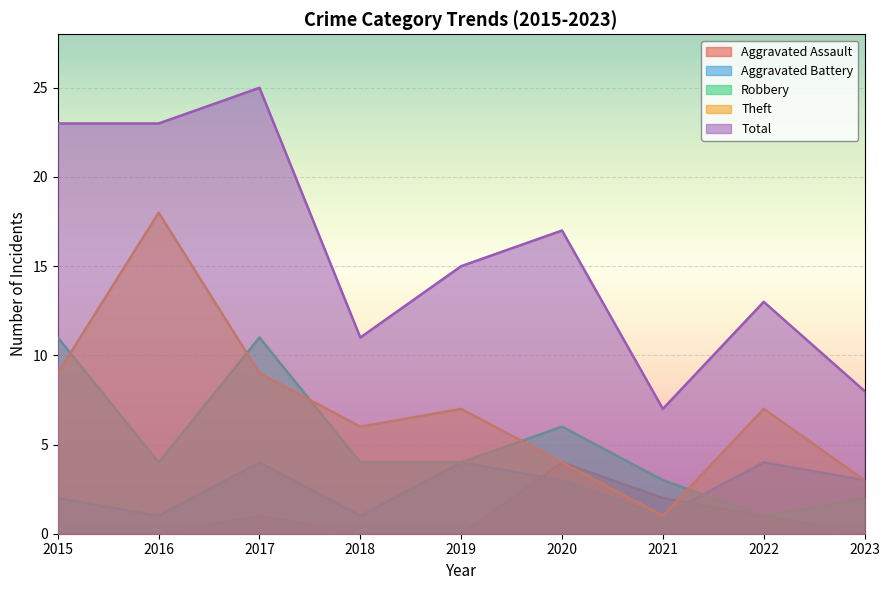

Which has a higher value, 2015 or 2022?

2022